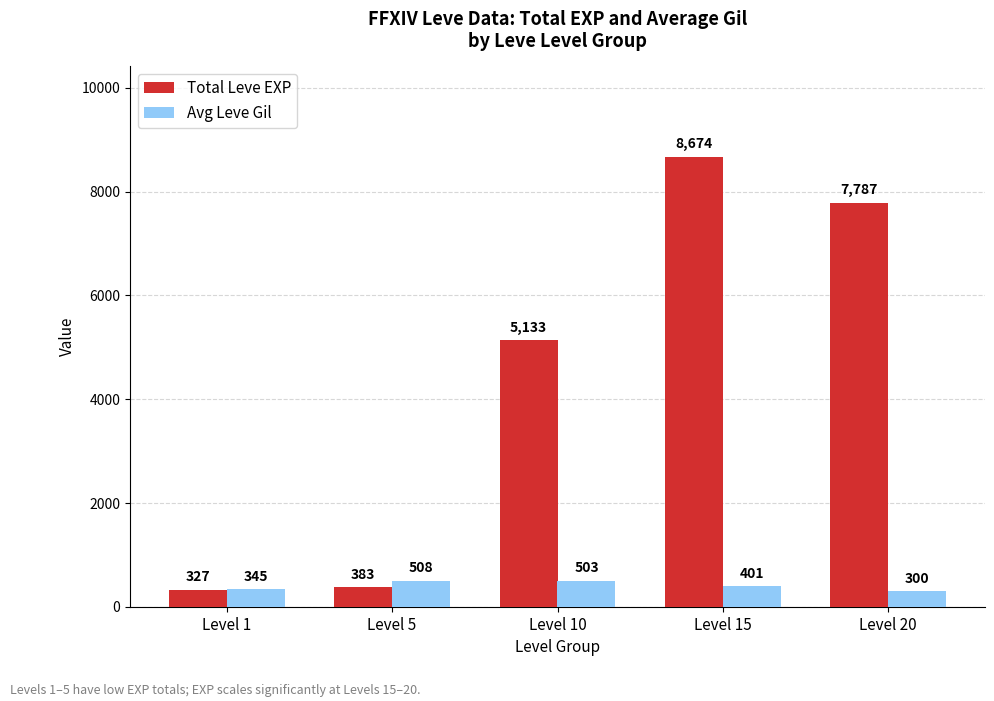

What is the difference between the second highest and minimum values in the Avg Leve Gil series?

203